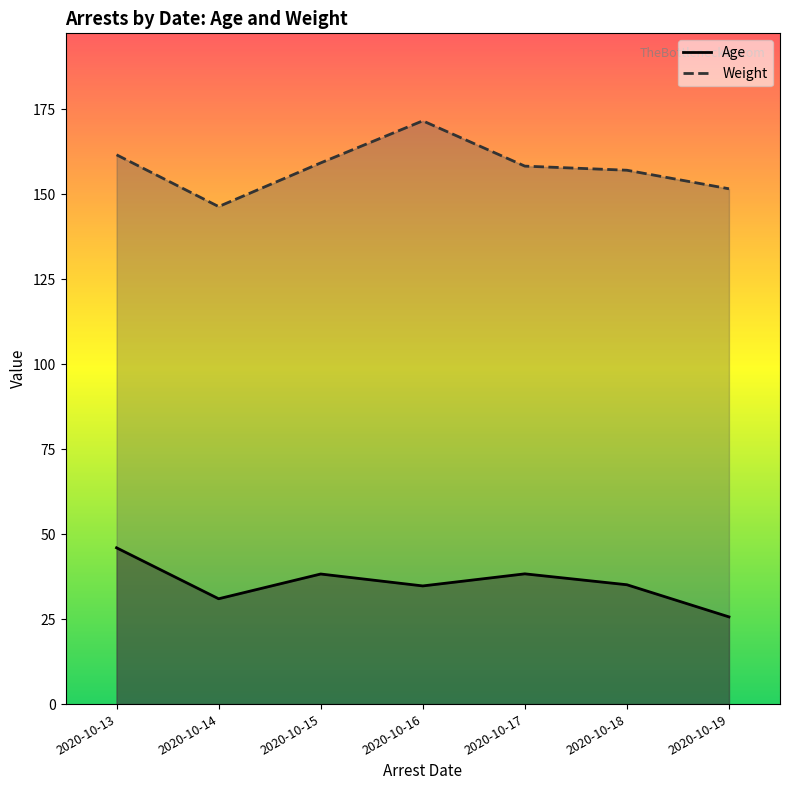

True or false: Weight and Age cross at least once.

False